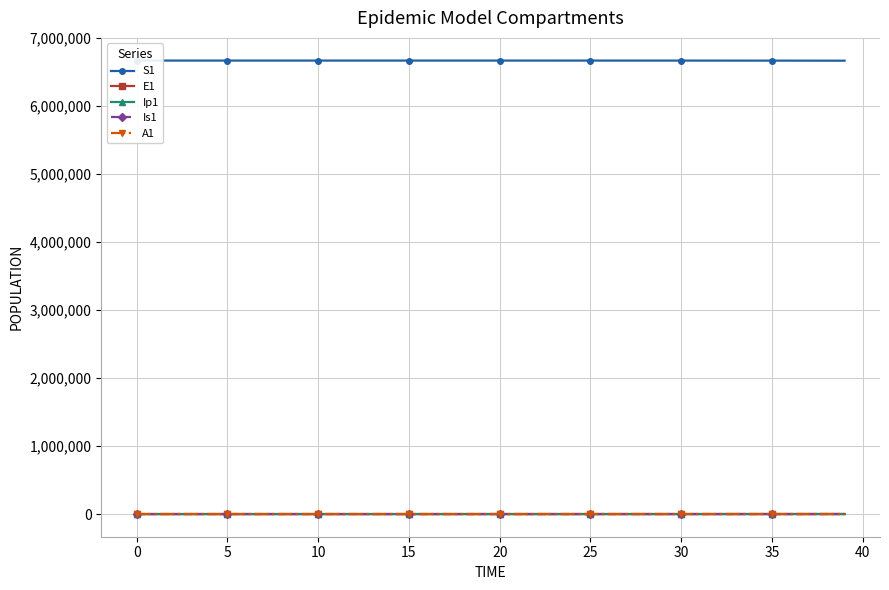

What is the difference between the Ip1 values at 21 and 22?

1.2